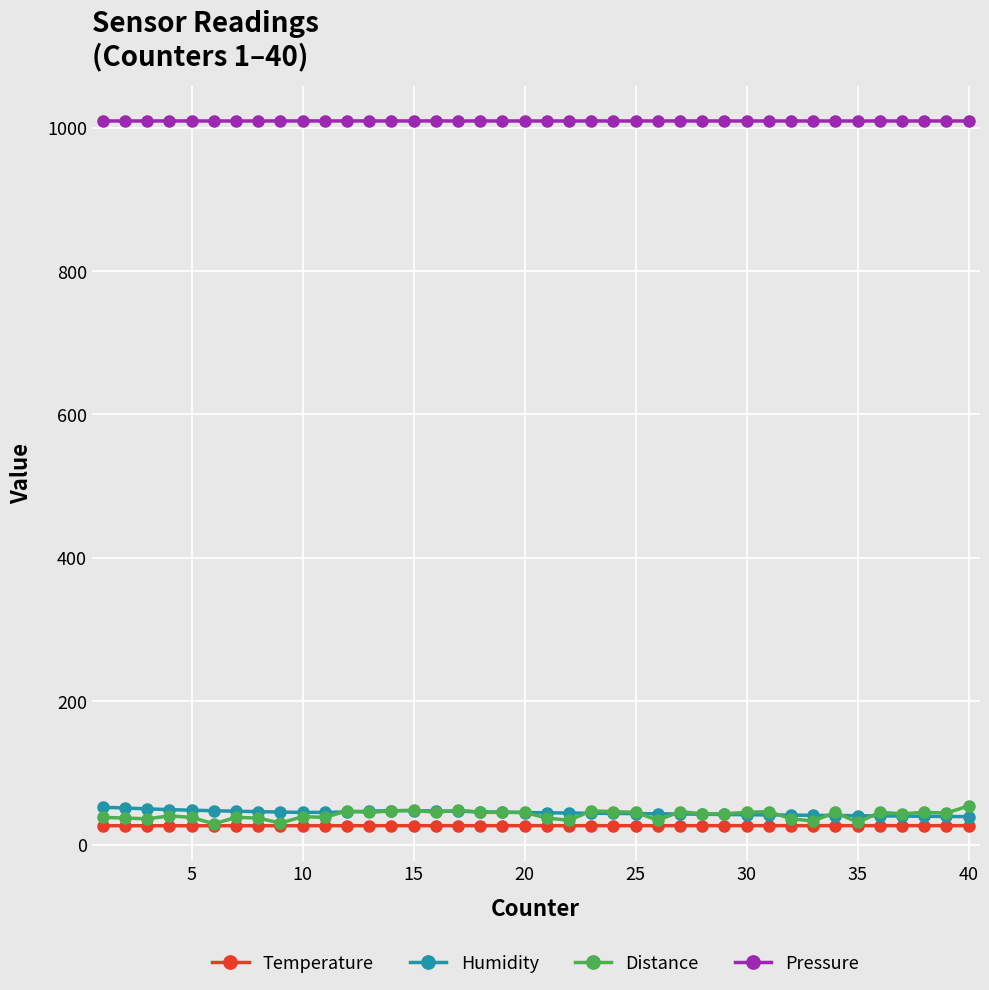

True or false: Pressure and Humidity intersect in this chart.

False